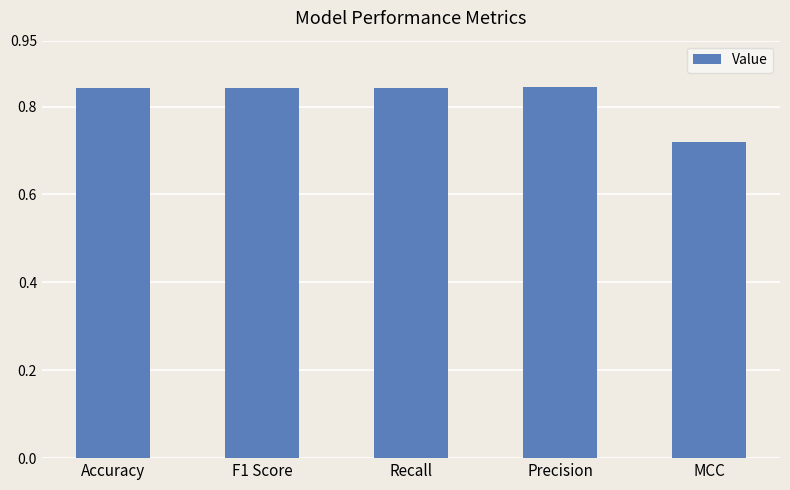

What is the label of the 4th bar from the right?

F1 Score